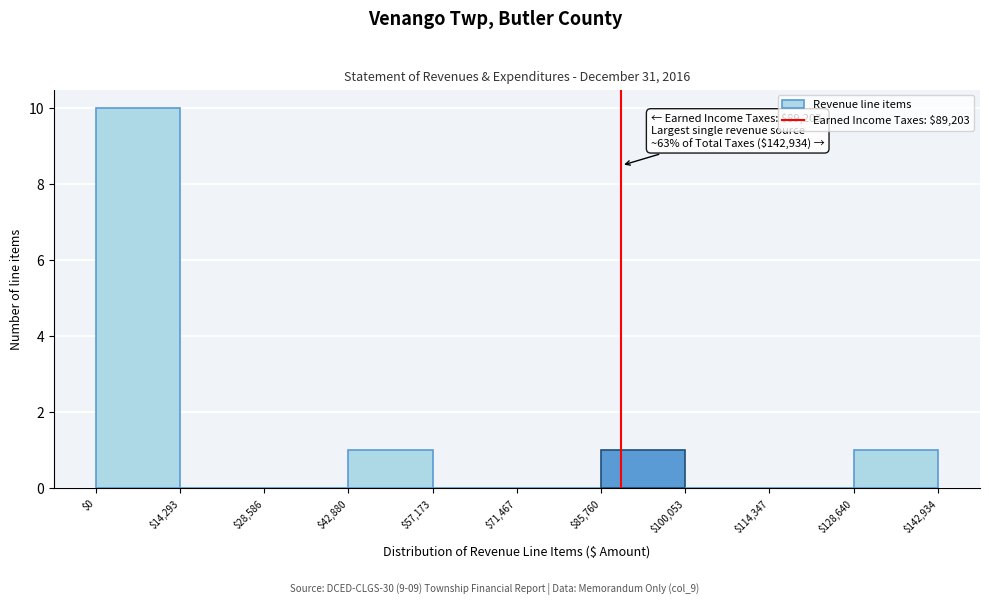

Which range on the x-axis has the tallest bar?

$0 to $14,293